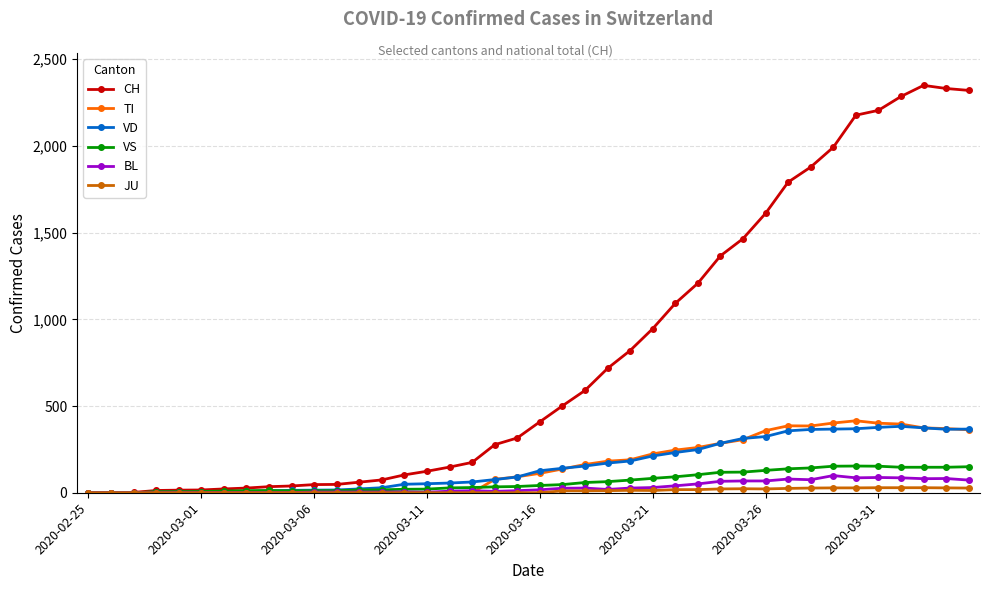

What is the difference between the maximum and second lowest values in the VD series?

383